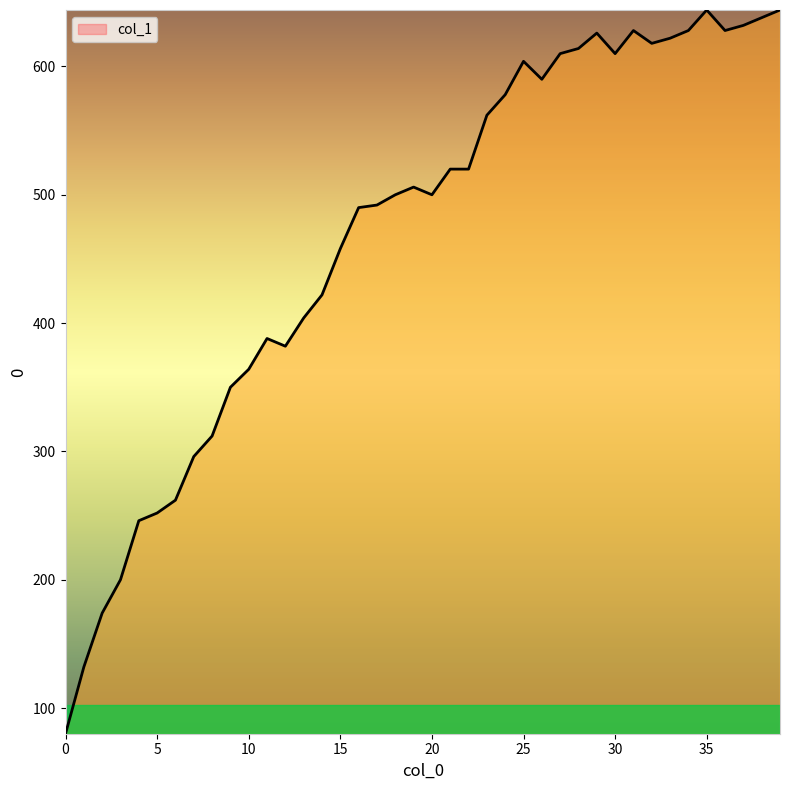

What is the smallest value displayed?

80